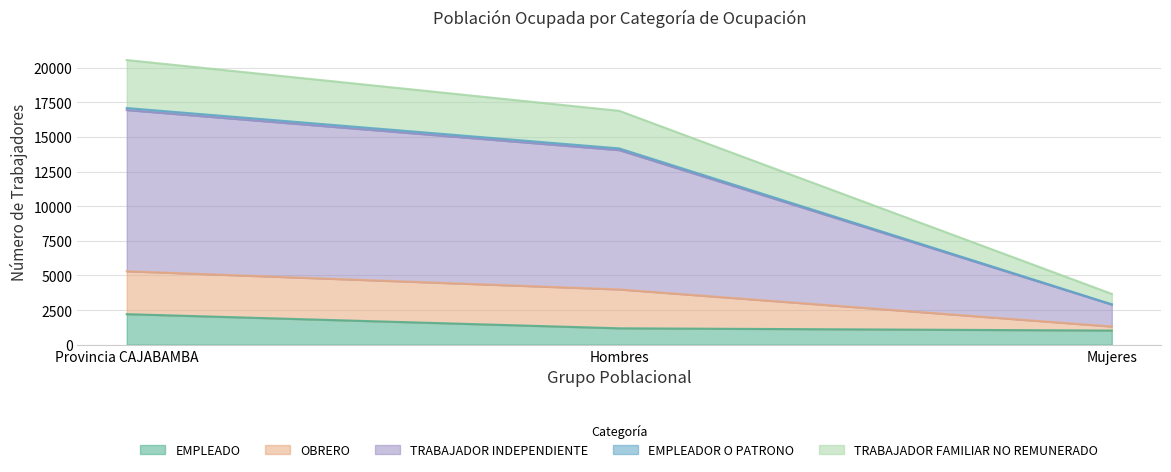

How many lines are shown in the chart?

5